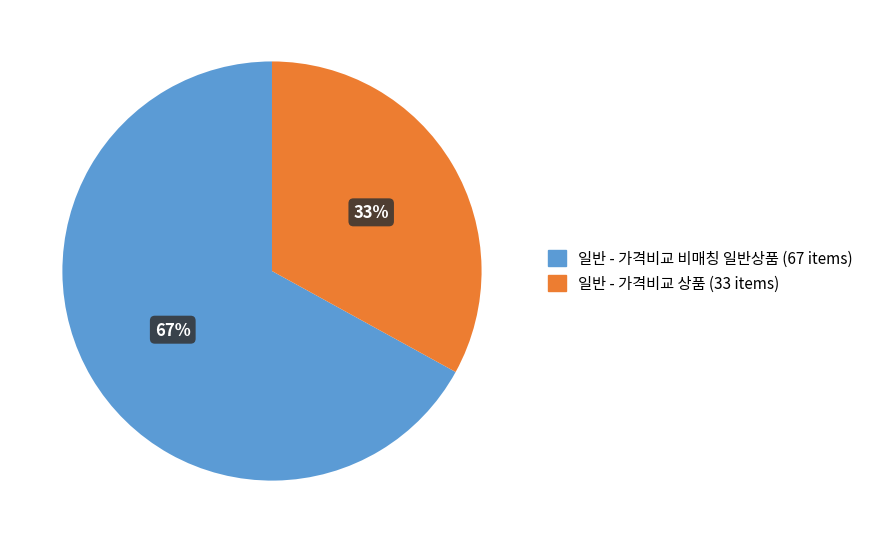

How many segments does this pie chart have?

2